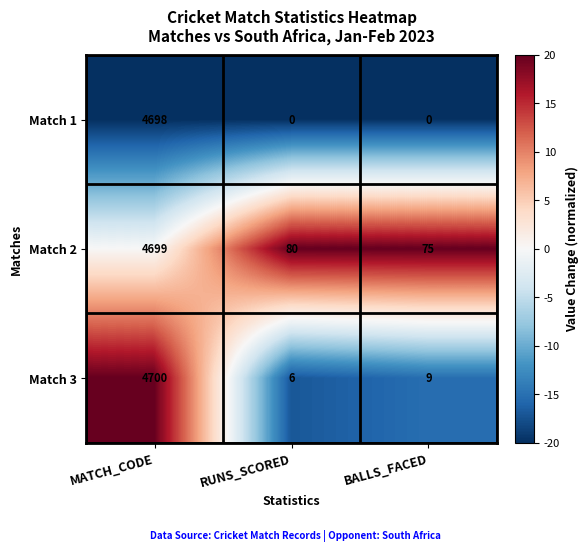

Reading right to left, transcribe all the data shown in this chart.

Match 1: BALLS_FACED=0	RUNS_SCORED=0	MATCH_CODE=4698
Match 2: BALLS_FACED=75	RUNS_SCORED=80	MATCH_CODE=4699
Match 3: BALLS_FACED=9	RUNS_SCORED=6	MATCH_CODE=4700